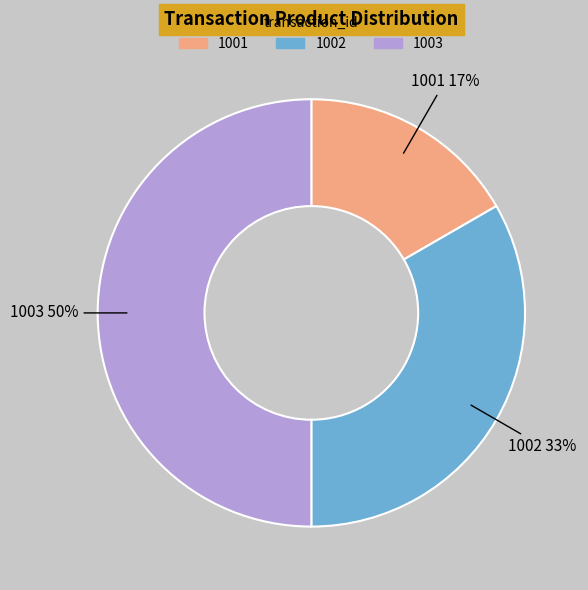

To the nearest percent, what is the combined percentage of 1001 and 1003?

67%